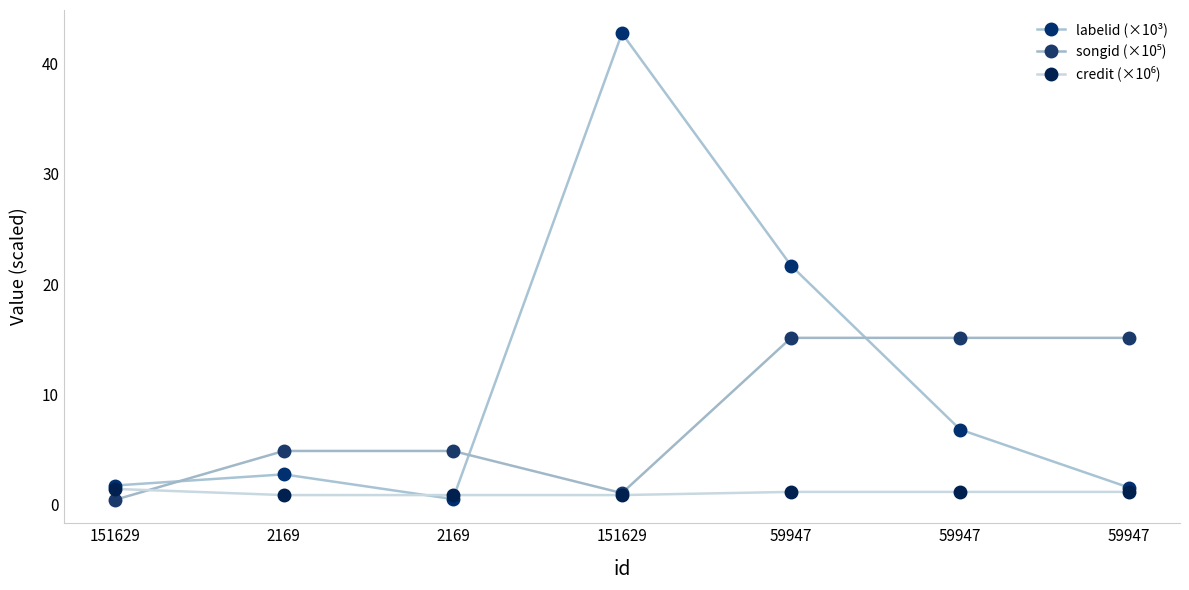

How many categories are shown in the chart?

7